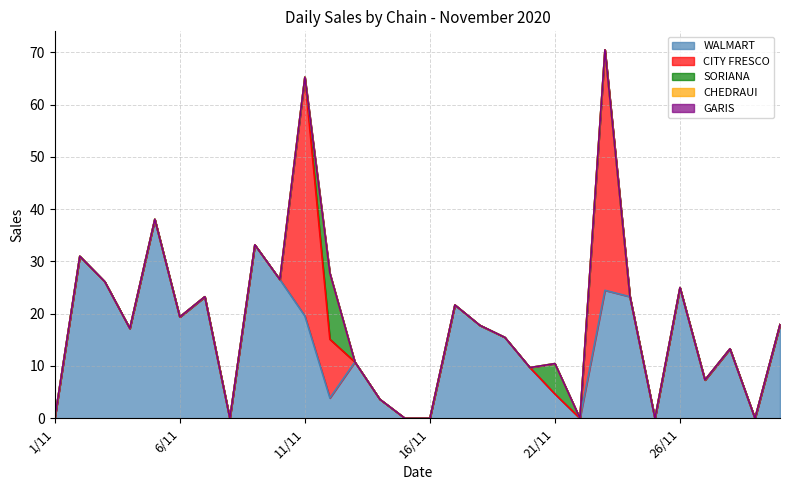

Is the value of CITY FRESCO at 10/11 greater than the value of SORIANA at 7/11?

No